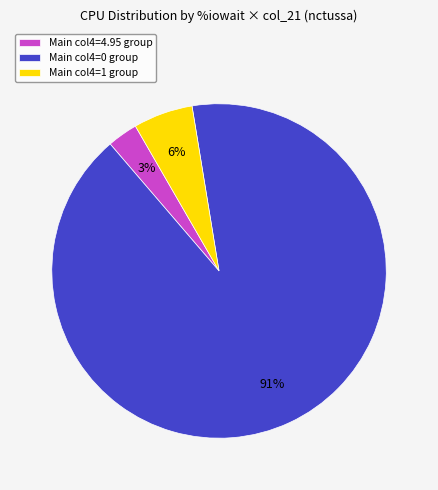

Is there any slice that represents more than half of the pie?

Yes